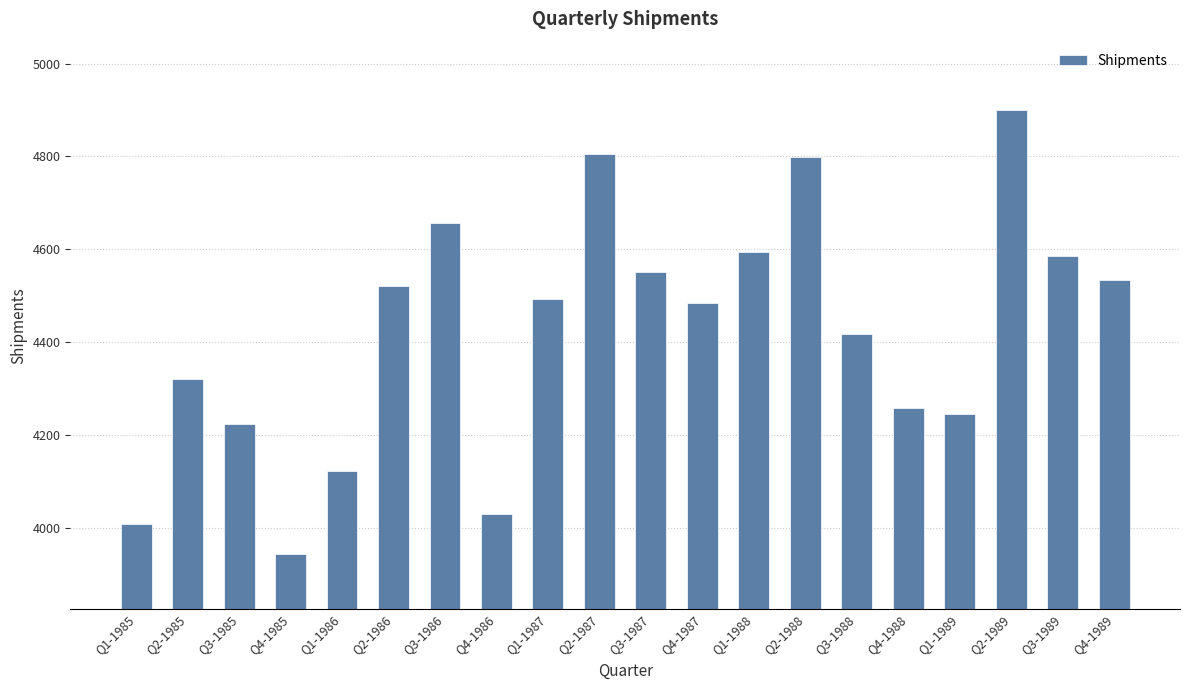

Approximately how many times larger is the value at Q4-1987 compared to Q1-1989?

1.1